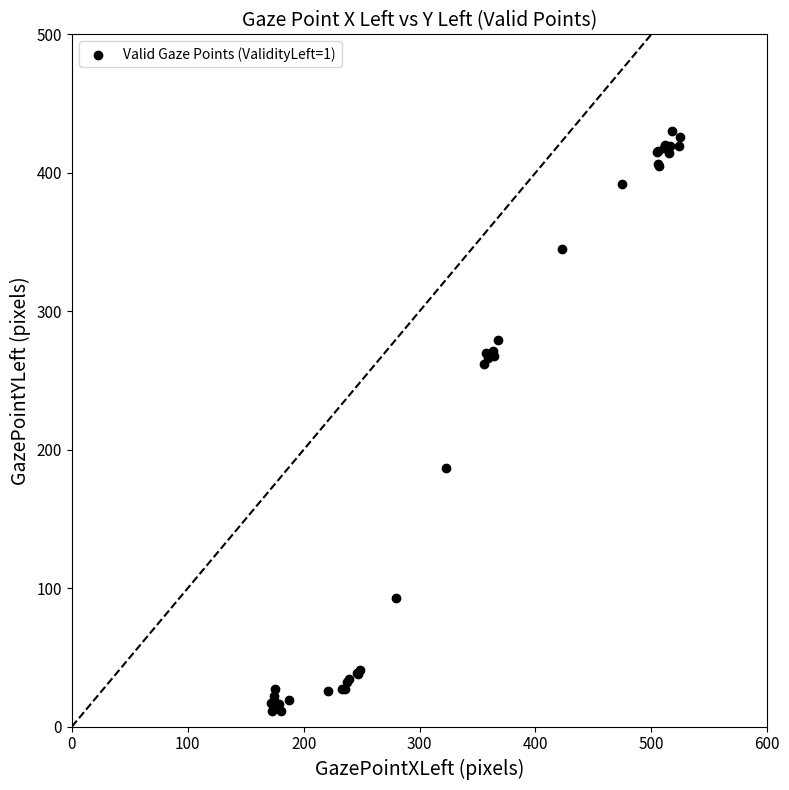

What Y value in the scatter plot is closest to 220?

187